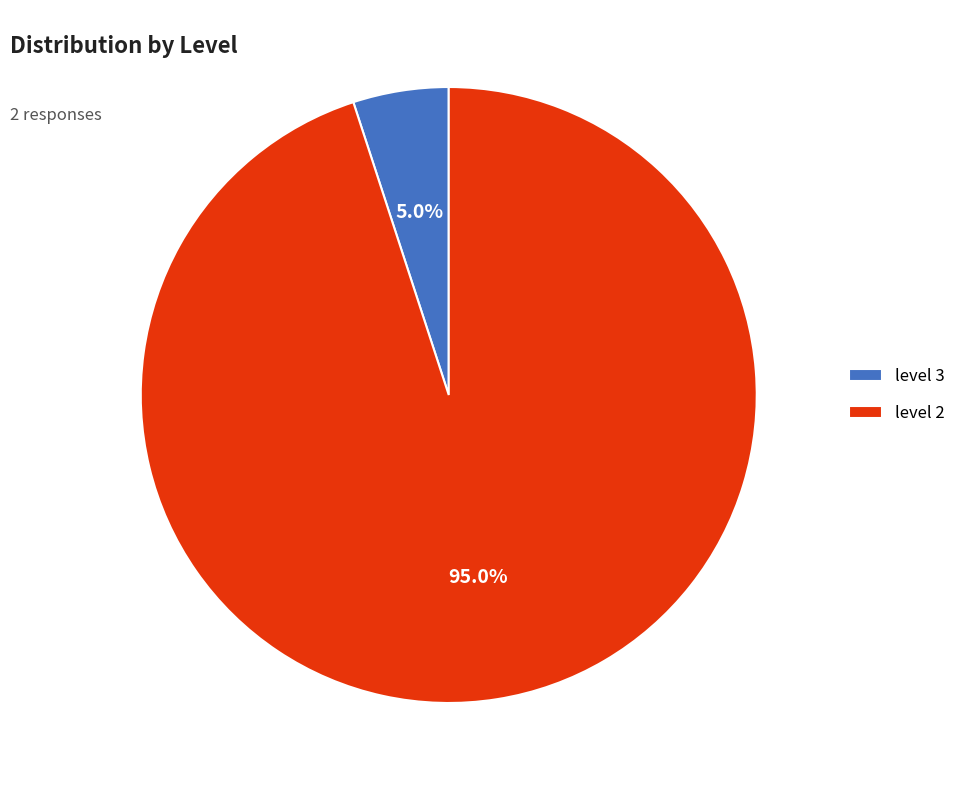

Between level 3 and level 2, which is larger?

level 2